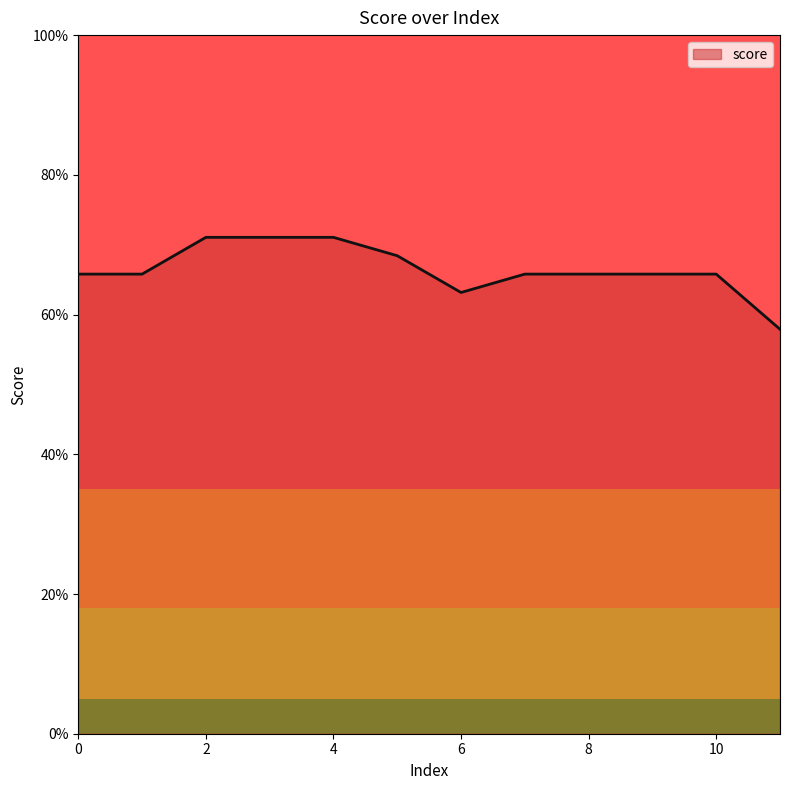

Is this an area chart (filled region under the line)?

No